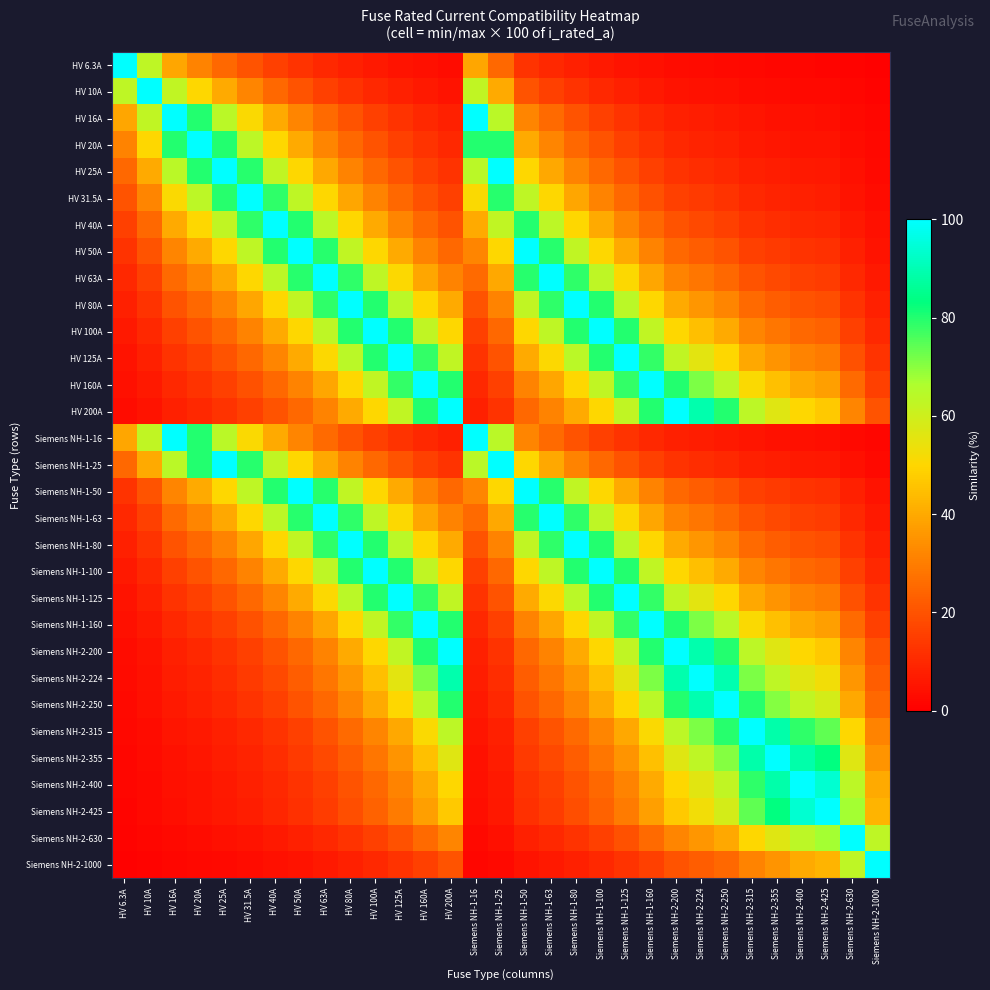

How many categories are shown in the chart?

31